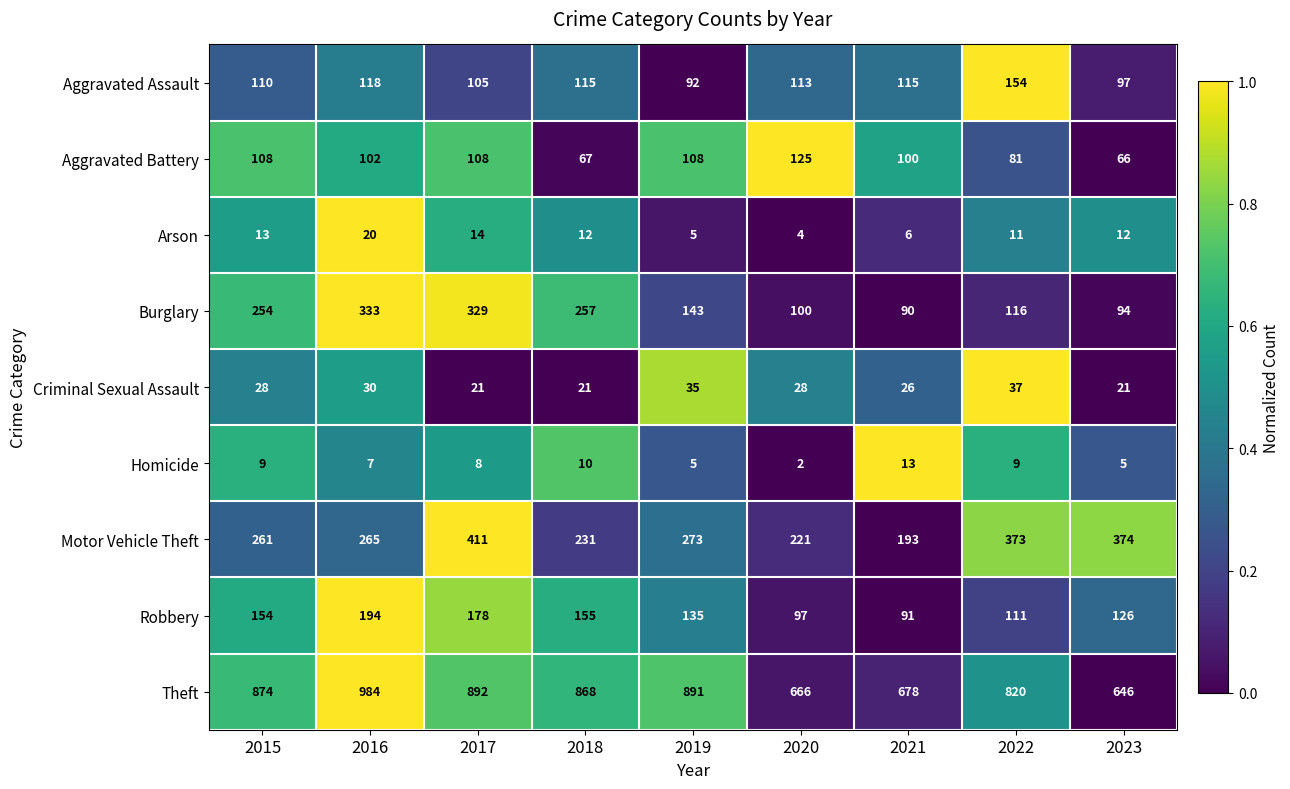

The value of Aggravated Battery at 2021 is 100. True or false?

True